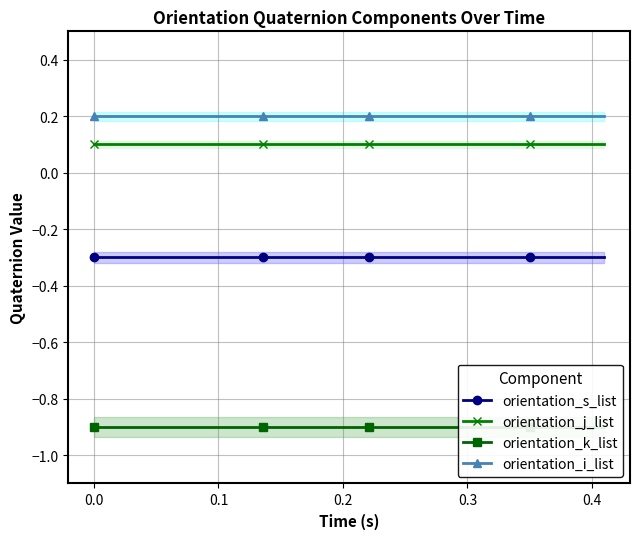

Count the number of data series in this chart.

4